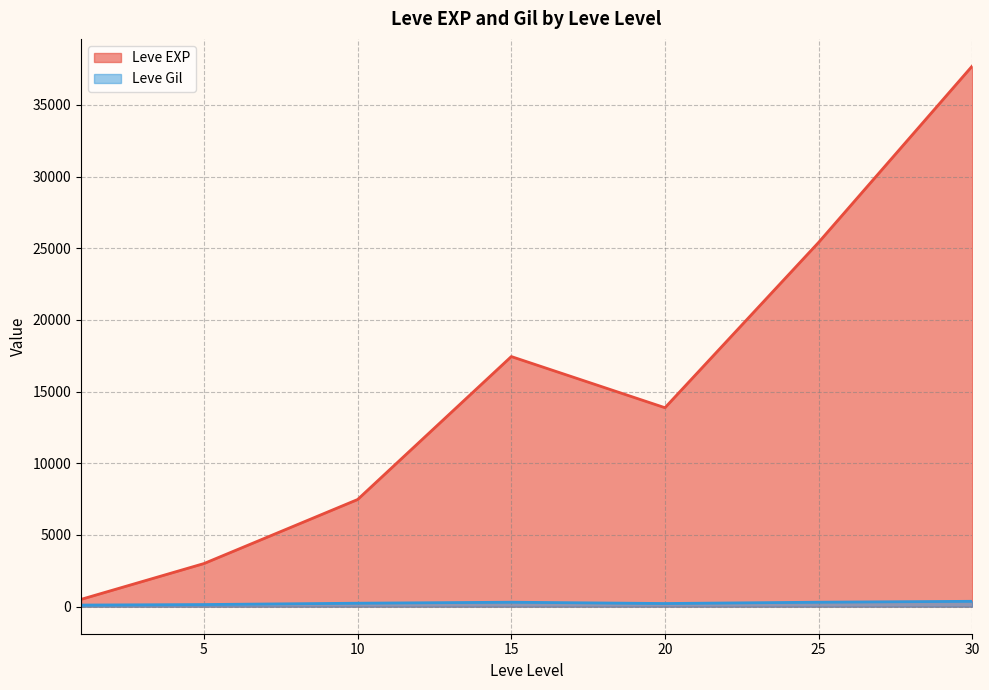

Is it true that Leve EXP equals 16741 at 25?

False